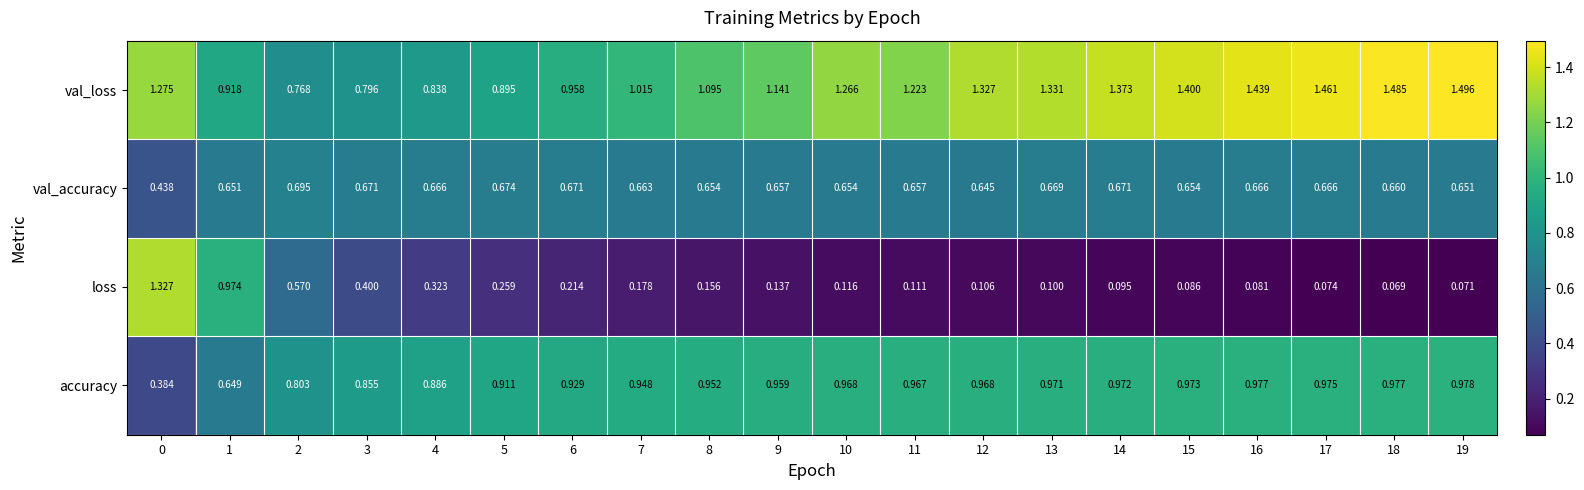

At how many categories does at least one series exceed 1?

14